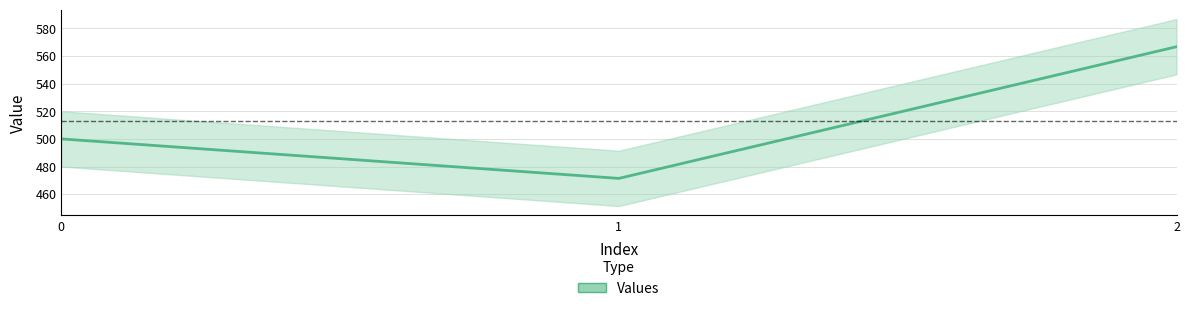

Does the chart display data point markers on the line(s)?

No